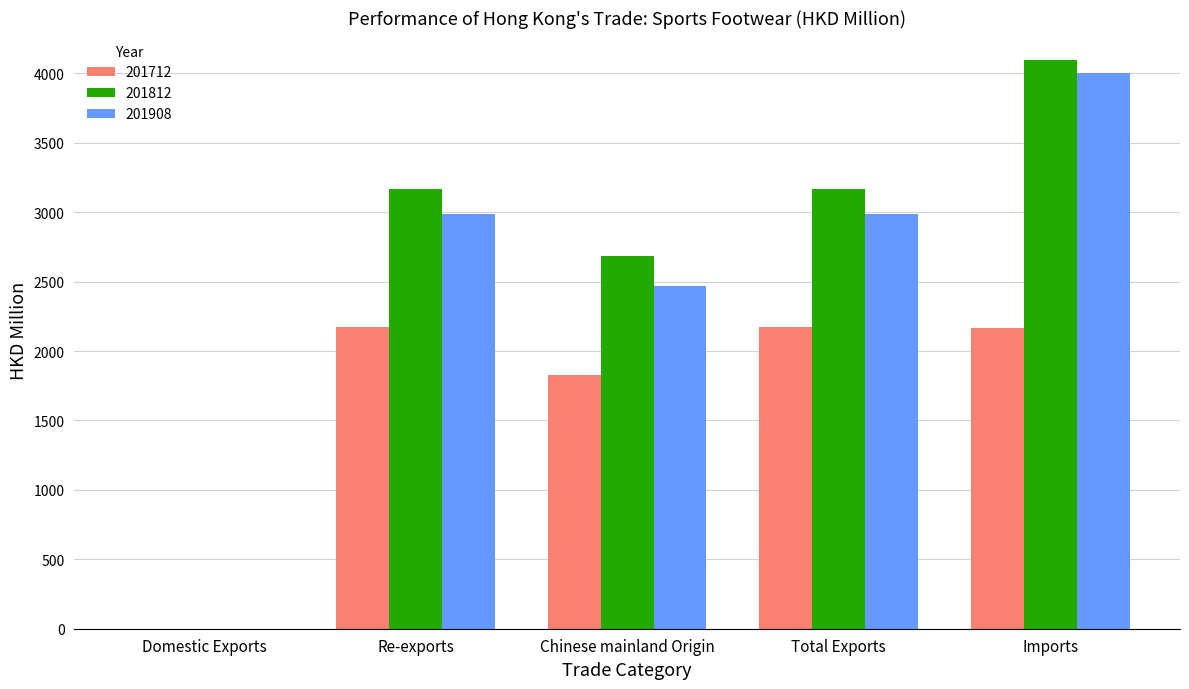

How many data points in 201712 are above 2162?

3